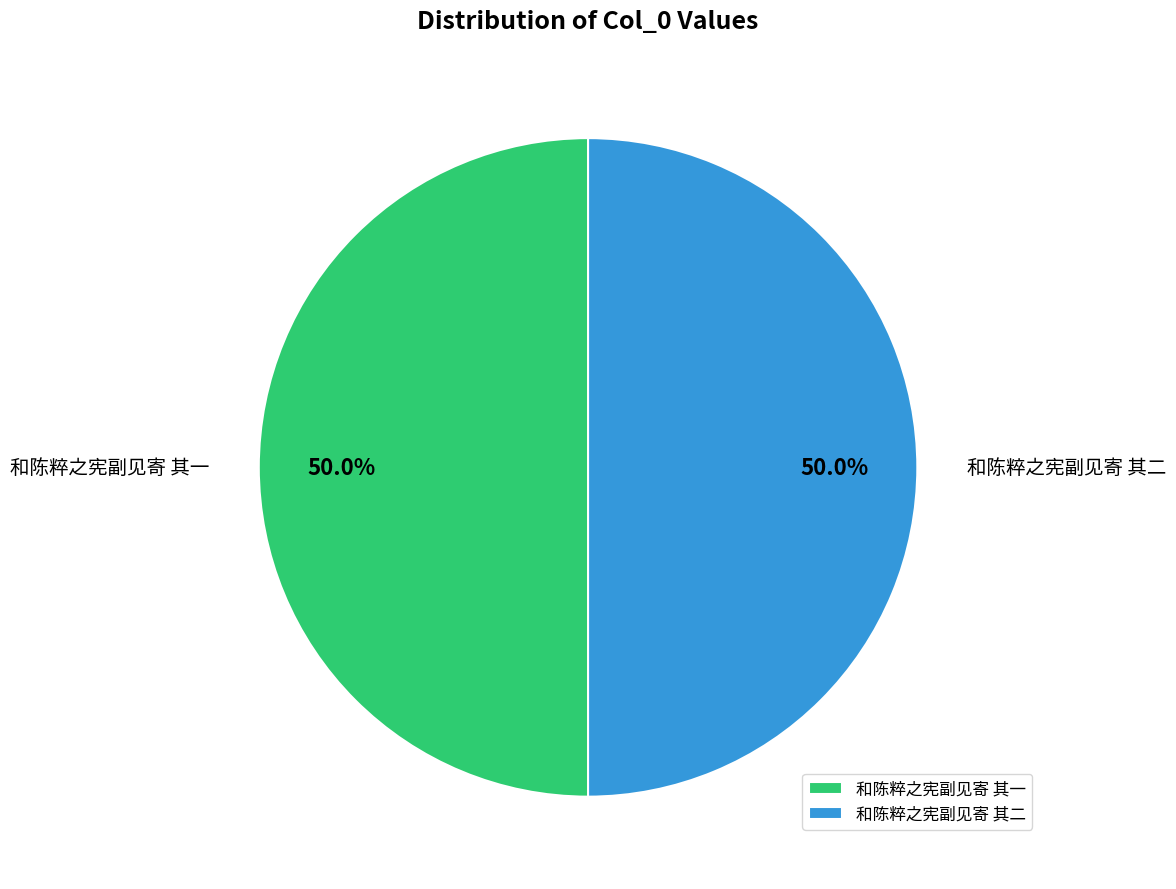

What is the ratio of the value at 和陈粹之宪副见寄 其一 to the value at 和陈粹之宪副见寄 其二?

1.0